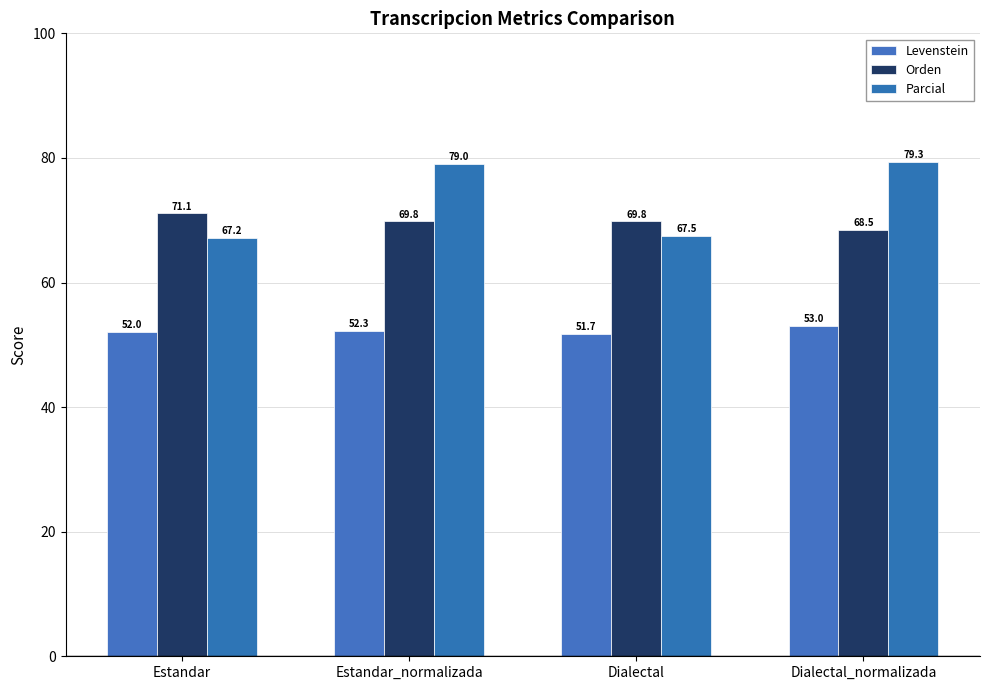

Reading right to left, transcribe all the data shown in this chart.

Levenstein: Dialectal_normalizada=53.0	Dialectal=51.7	Estandar_normalizada=52.3	Estandar=52.0
Orden: Dialectal_normalizada=68.5	Dialectal=69.8	Estandar_normalizada=69.8	Estandar=71.1
Parcial: Dialectal_normalizada=79.3	Dialectal=67.5	Estandar_normalizada=79.0	Estandar=67.2